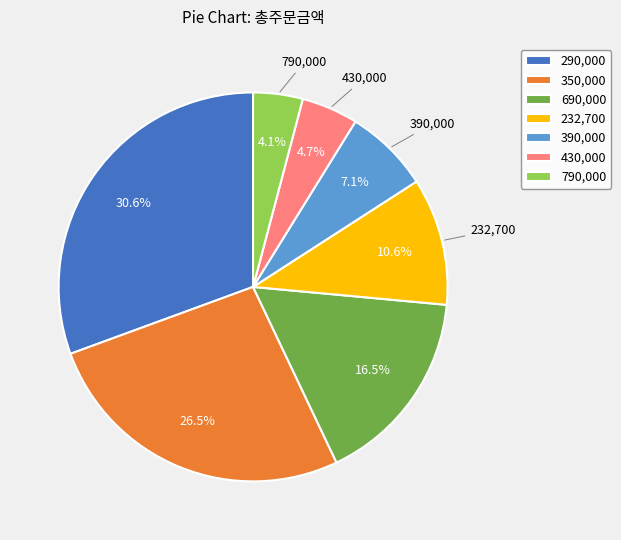

How many segments does this pie chart have?

7